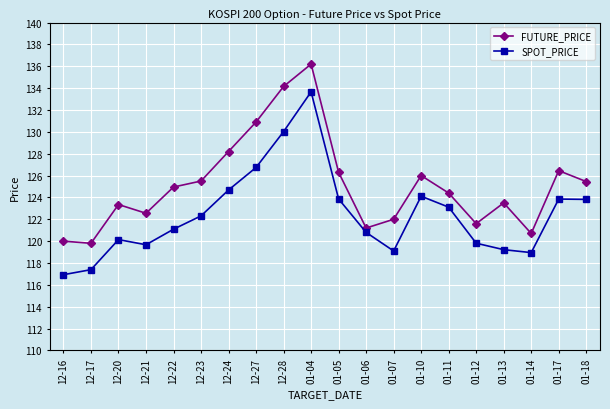

True or false: SPOT_PRICE and FUTURE_PRICE intersect in this chart.

False